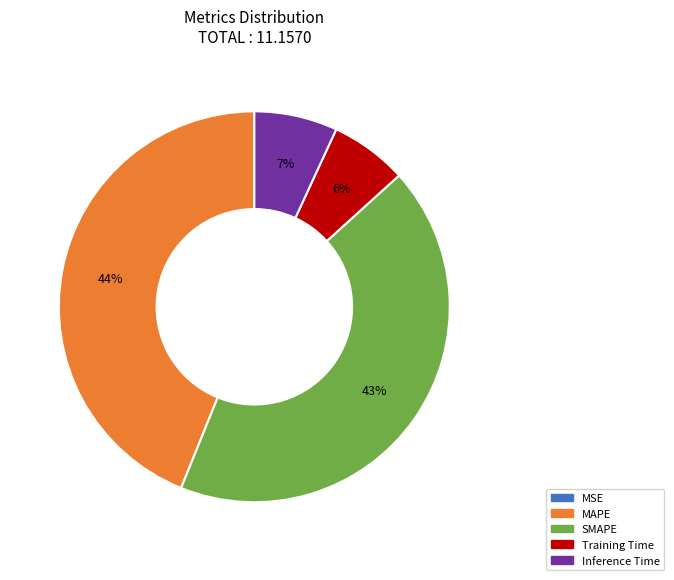

True or false: Inference Time accounts for 7% of the total.

True